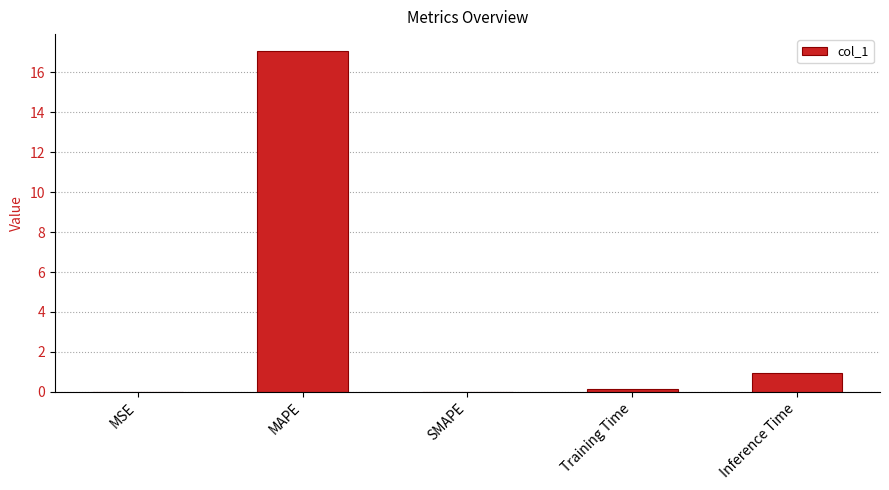

What is the difference between the values at MSE and Training Time?

0.1